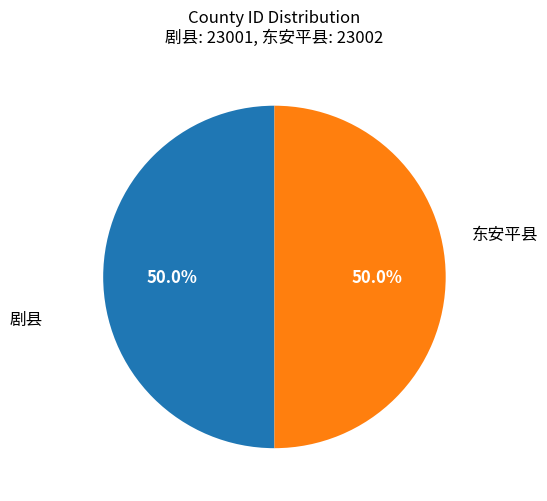

To the nearest percent, what is the combined percentage of 剧县 and 东安平县?

100%